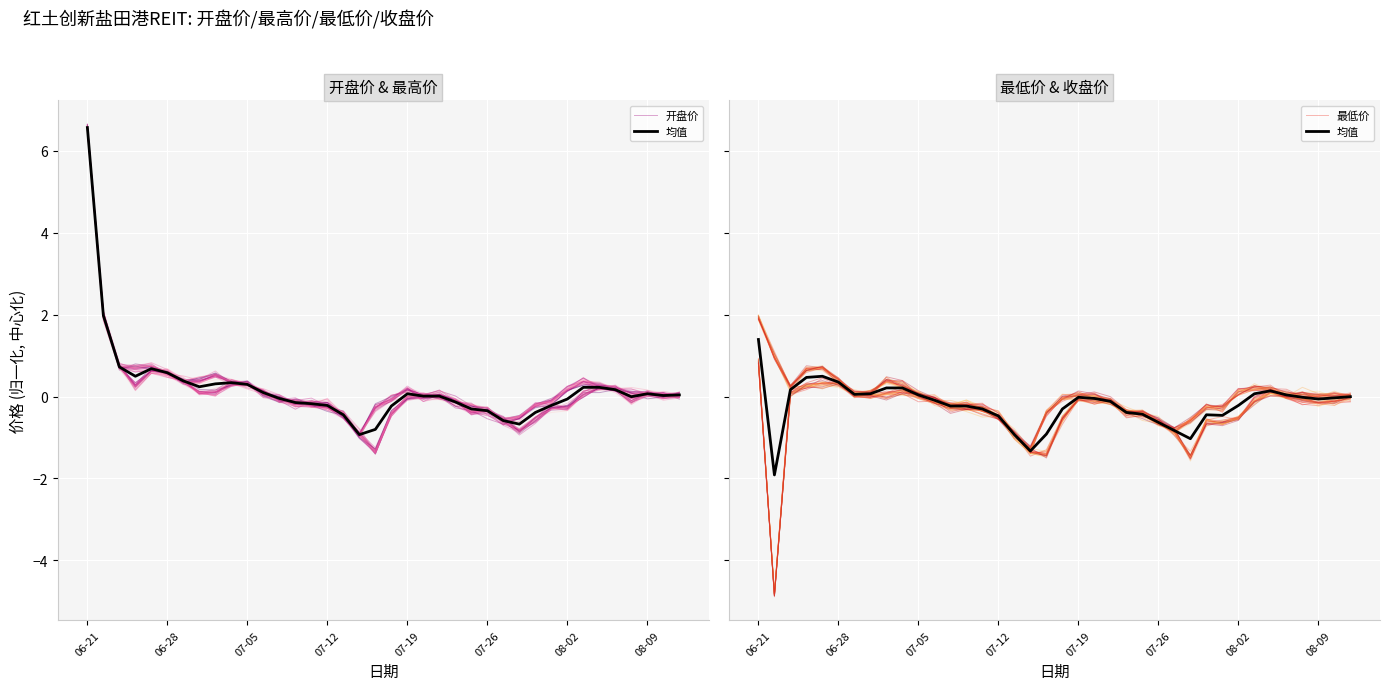

True or false: 开盘价 and 均值 intersect in this chart.

True